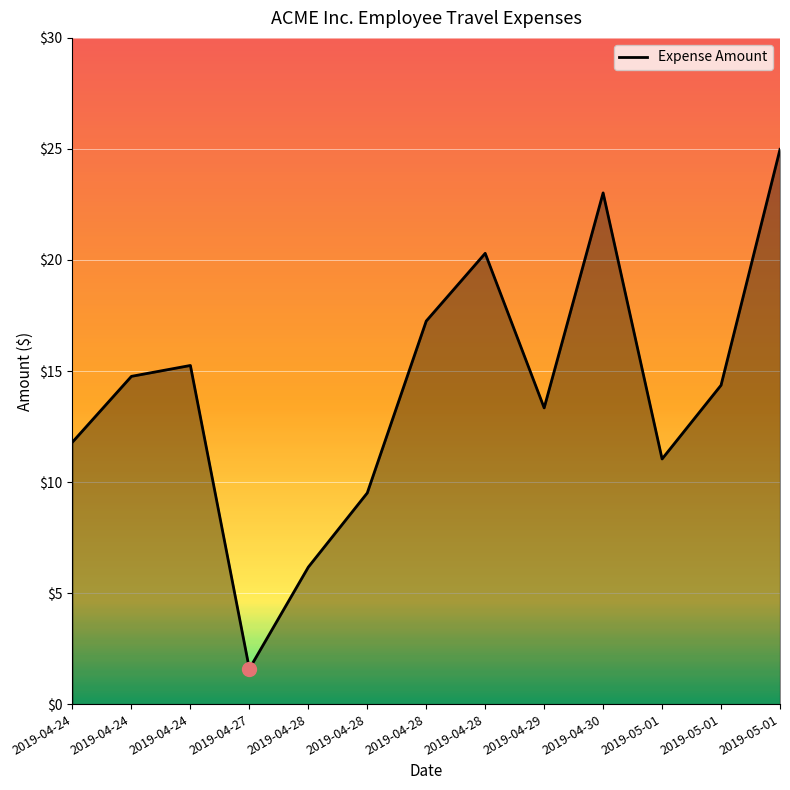

How many values are below 14?

6